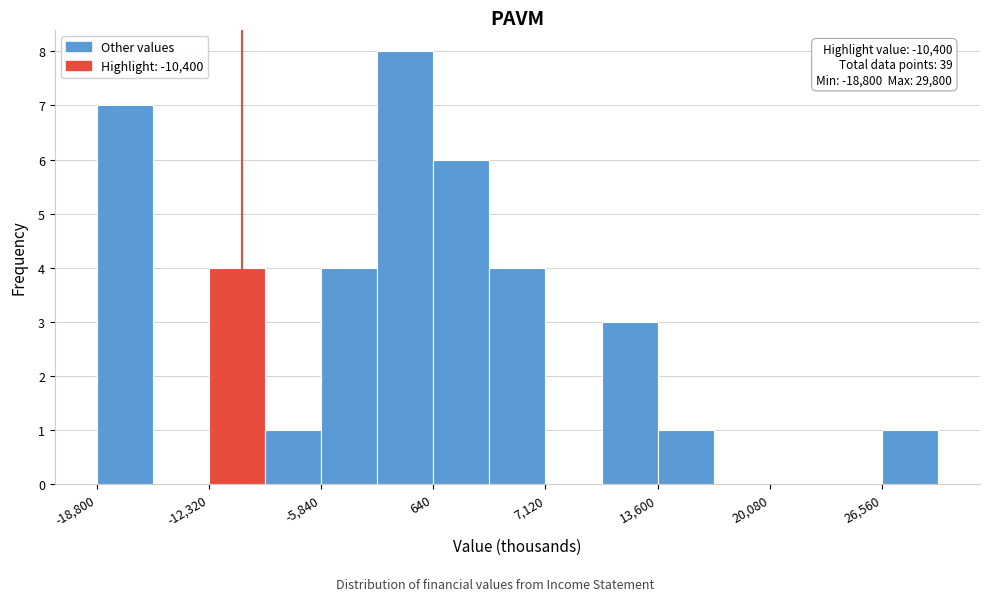

Read against the x-axis, roughly where is the centre of the tallest bar?

-1000